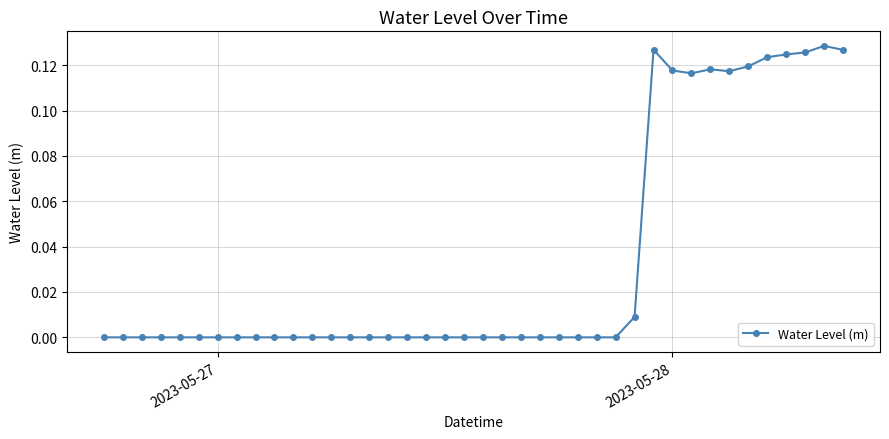

True or false: the data has more than 1 interior local peaks.

True